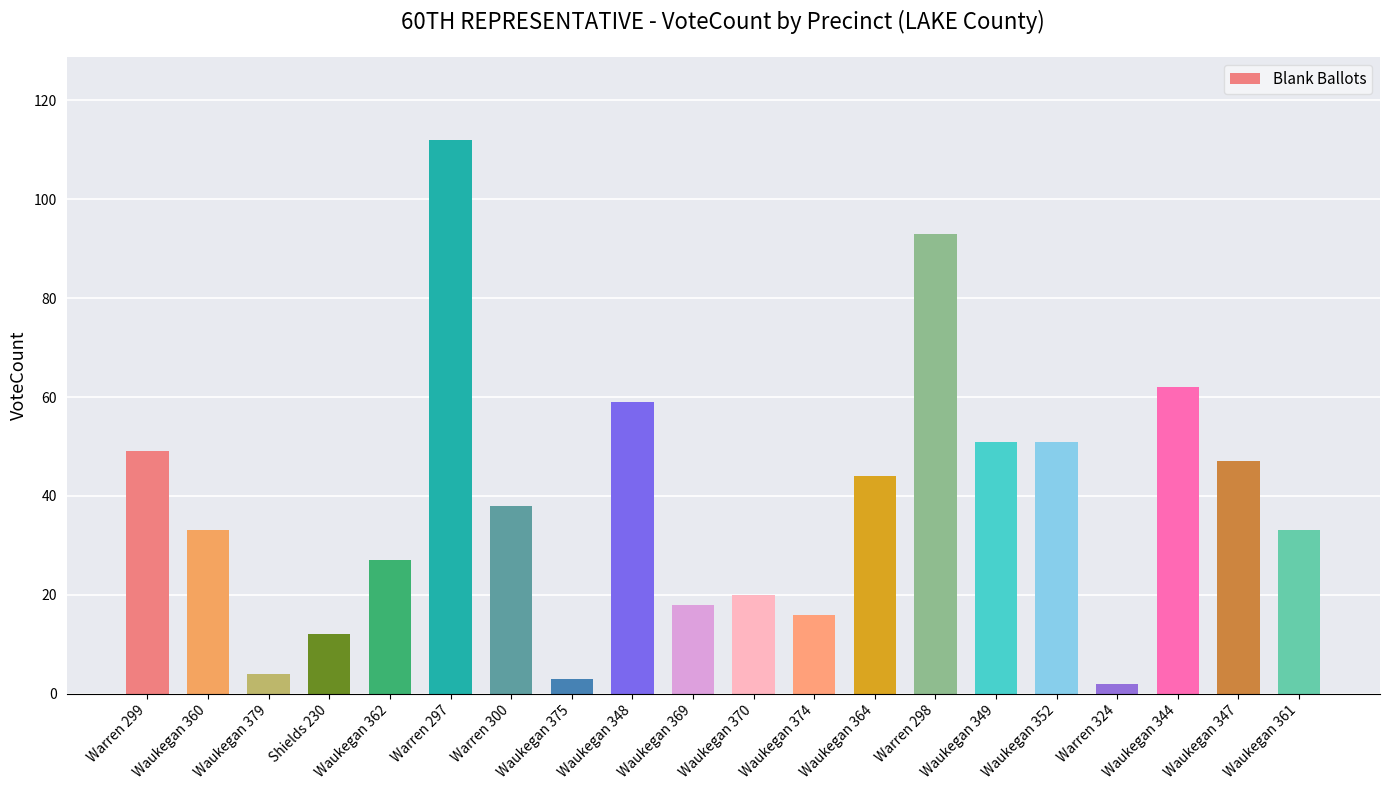

What is the ratio of the value at Waukegan 344 to the value at Waukegan 369?

3.4